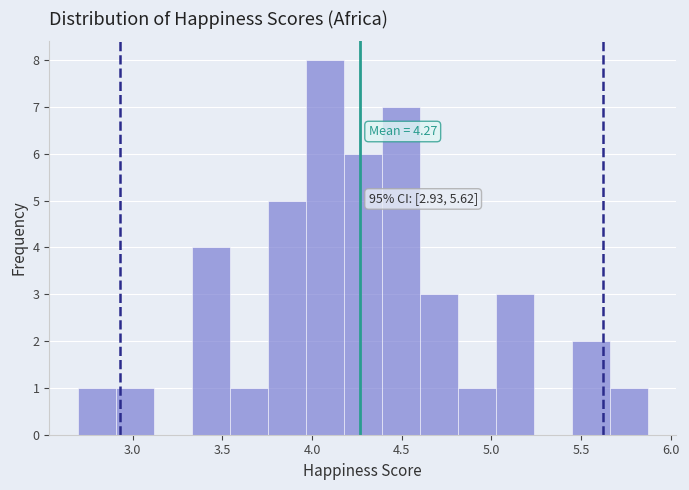

Over which range of the x-axis is the bar tallest?

3.95 to 4.20